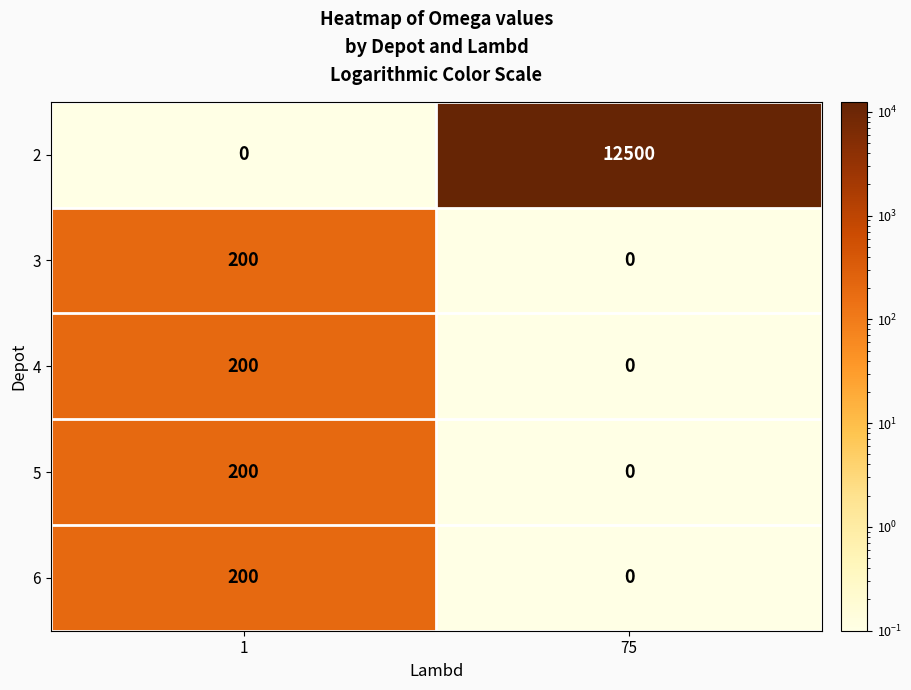

What is the average value of the 6 series?

100